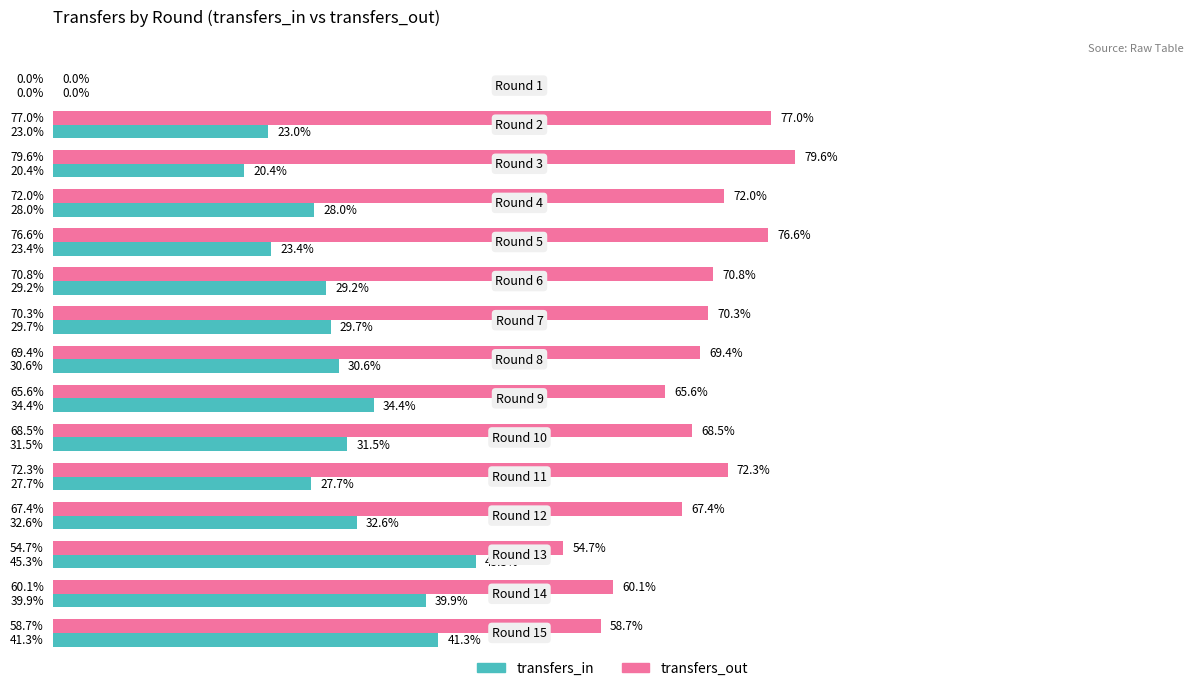

What are all the series names shown in the legend?

transfers_in, transfers_out